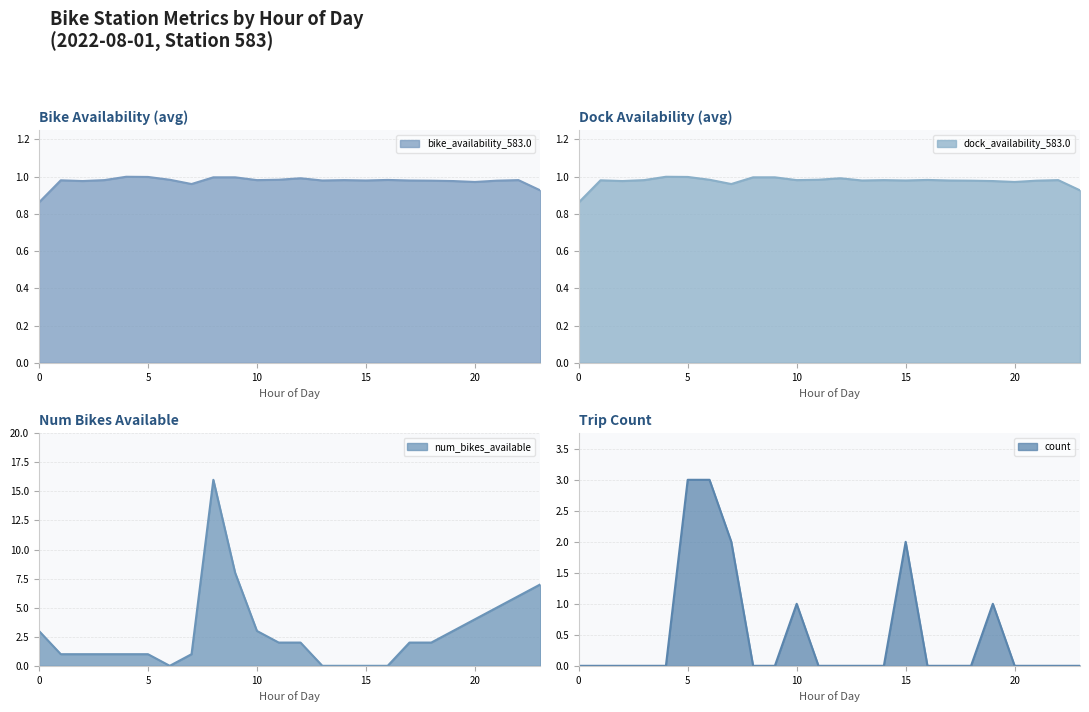

Between 0 and 23, which series saw the biggest shift?

num_bikes_available